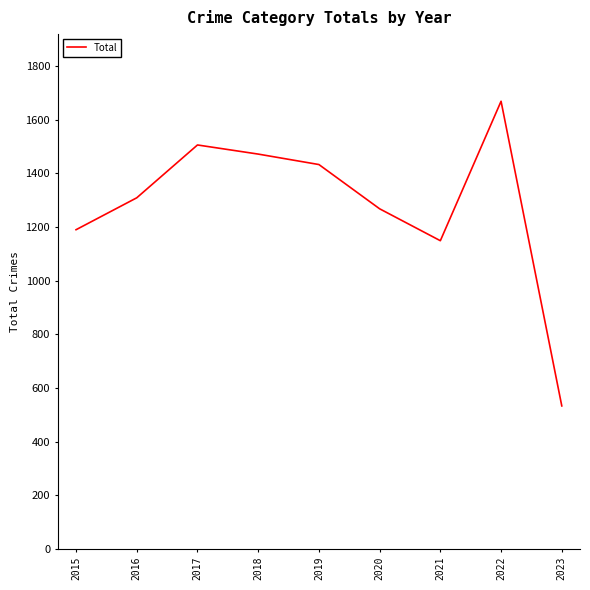

The chart shows a value of 2076 at 2016. True or false?

False